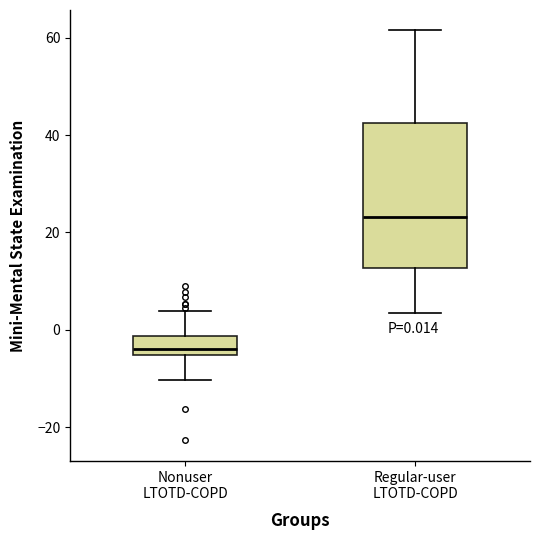

Which box is the tallest, from its lower edge to its upper edge?

Regular-user LTOTD-COPD